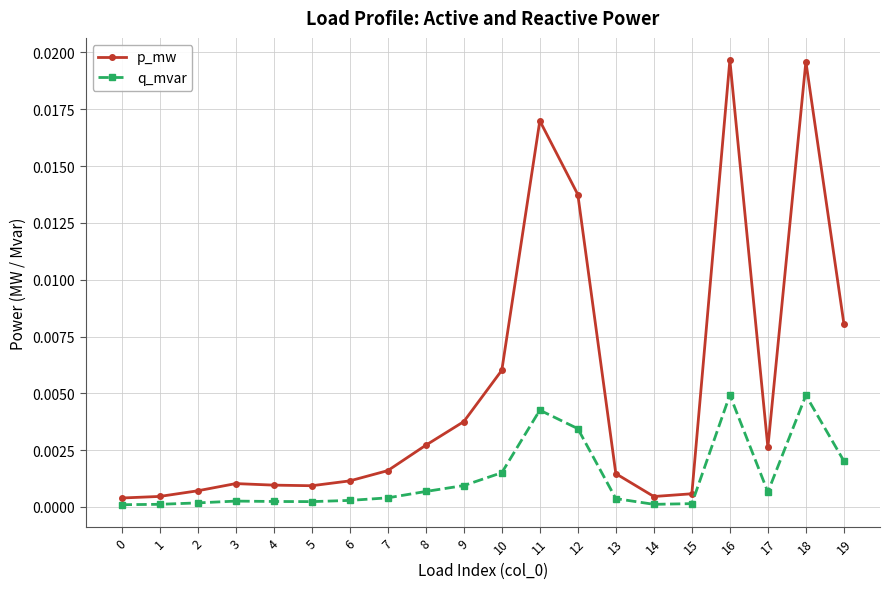

Is it true that p_mw equals 0.0 at 15?

True